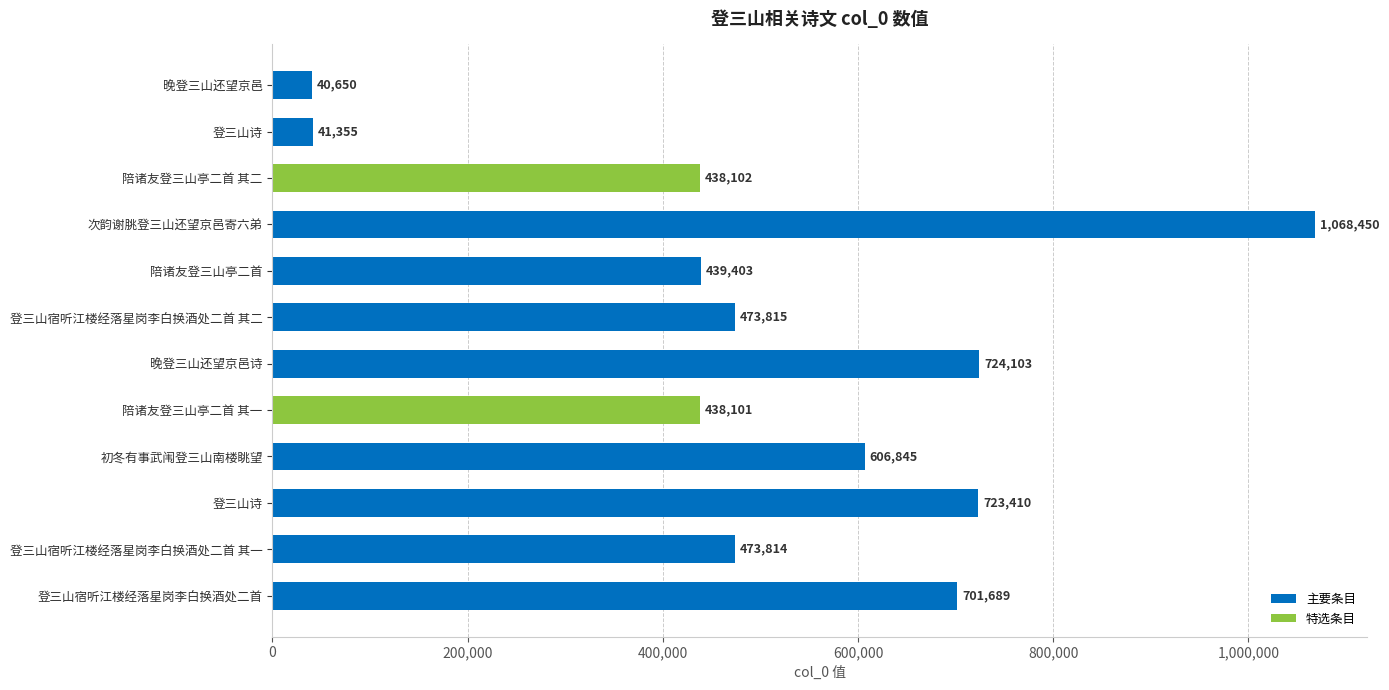

How many bars are there in total?

12